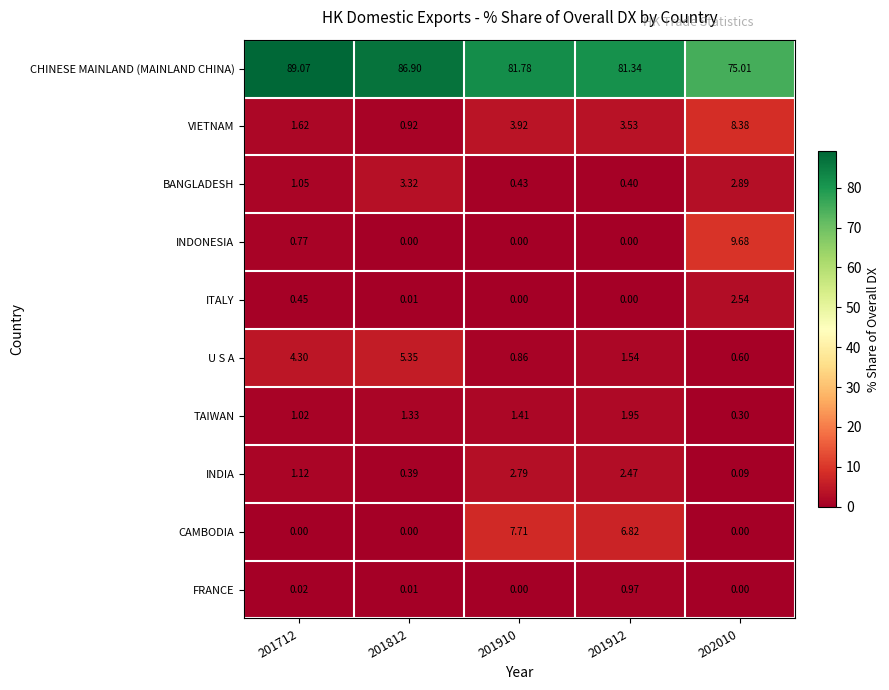

Is the value of INDIA at 201712 greater than the value of BANGLADESH at 201910?

Yes